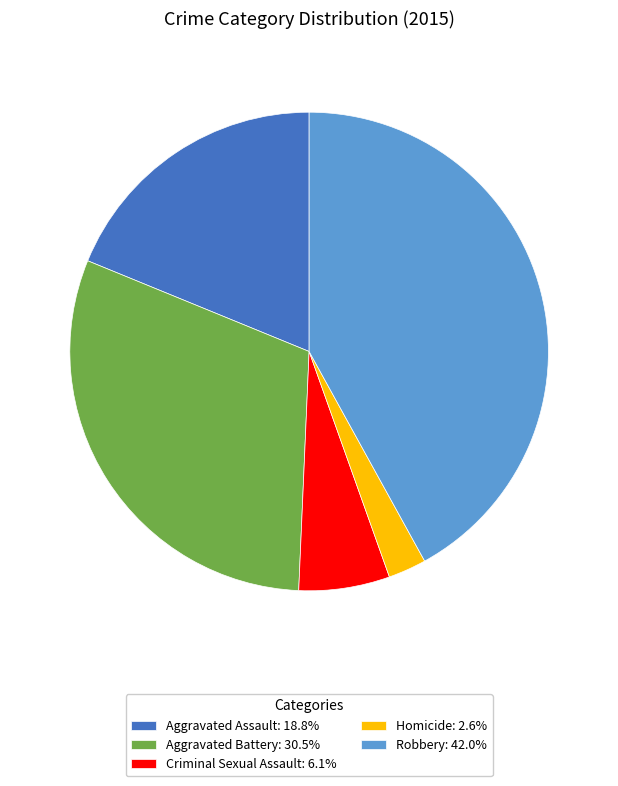

Approximately how many times larger is the value at Aggravated Assault: 18.8% compared to Robbery: 42.0%?

0.4